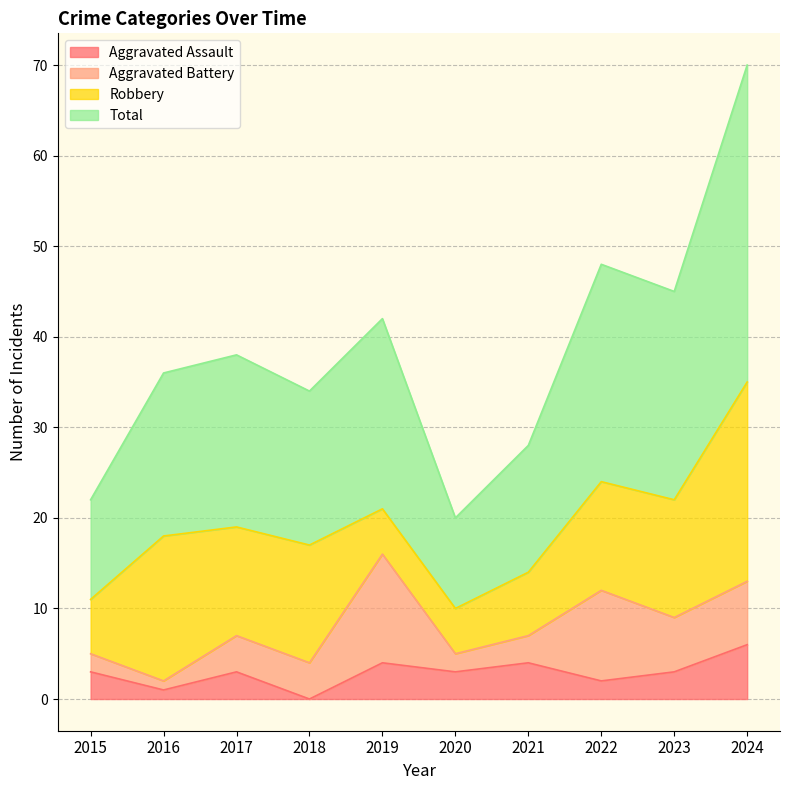

Which category has the highest value in the Aggravated Assault series?

2024